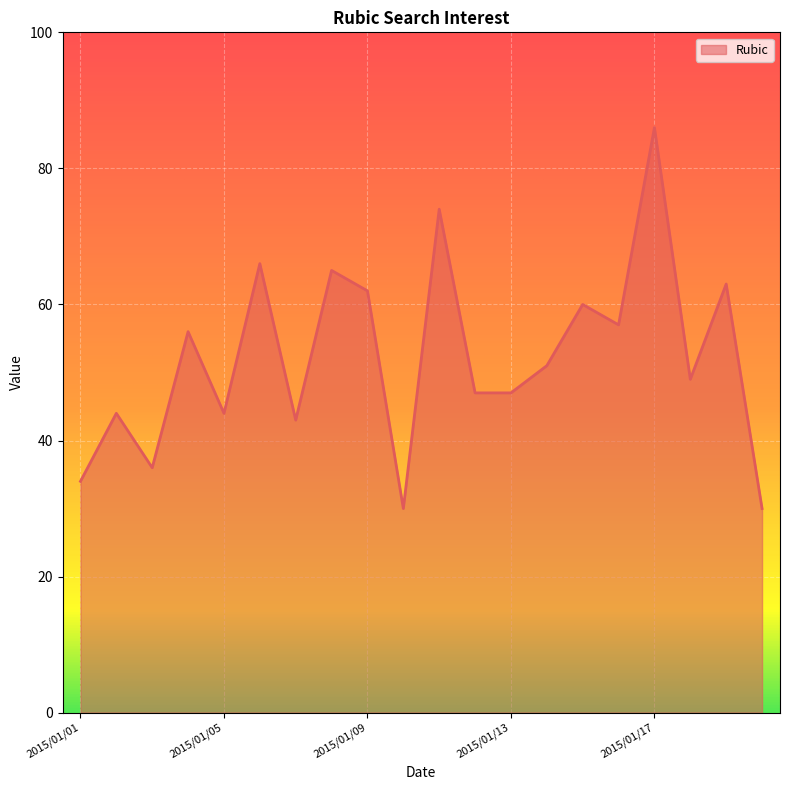

How many data points does each series have?

20